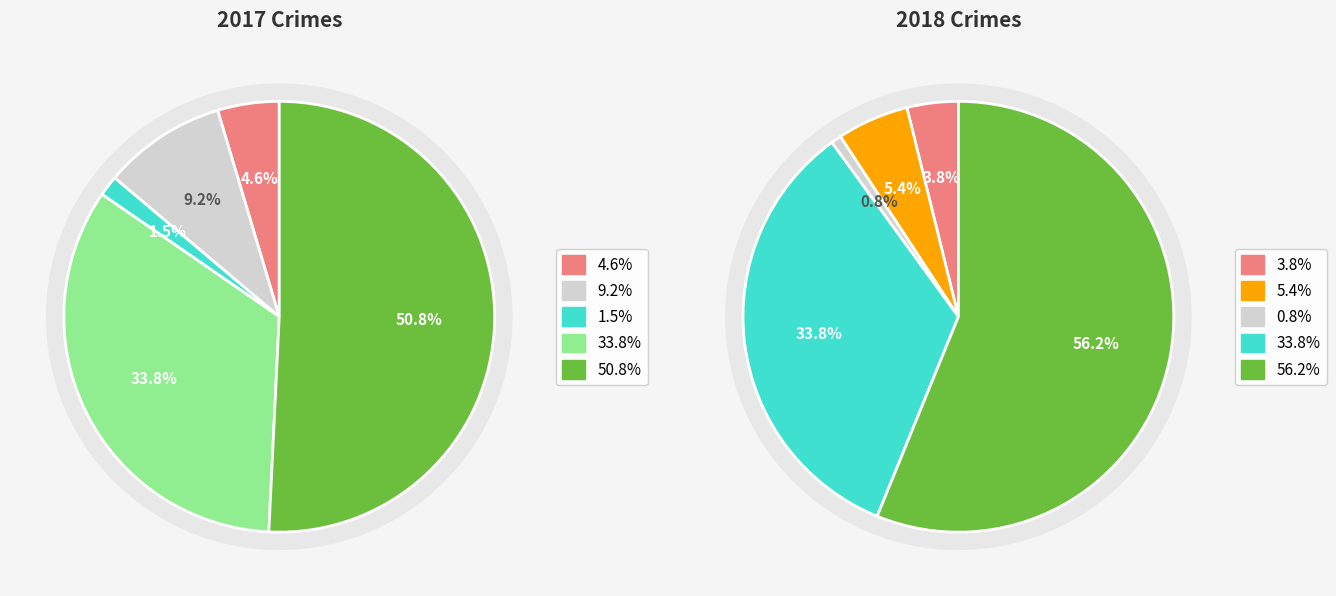

The 3 slice represents 26% of the pie. True or false?

False